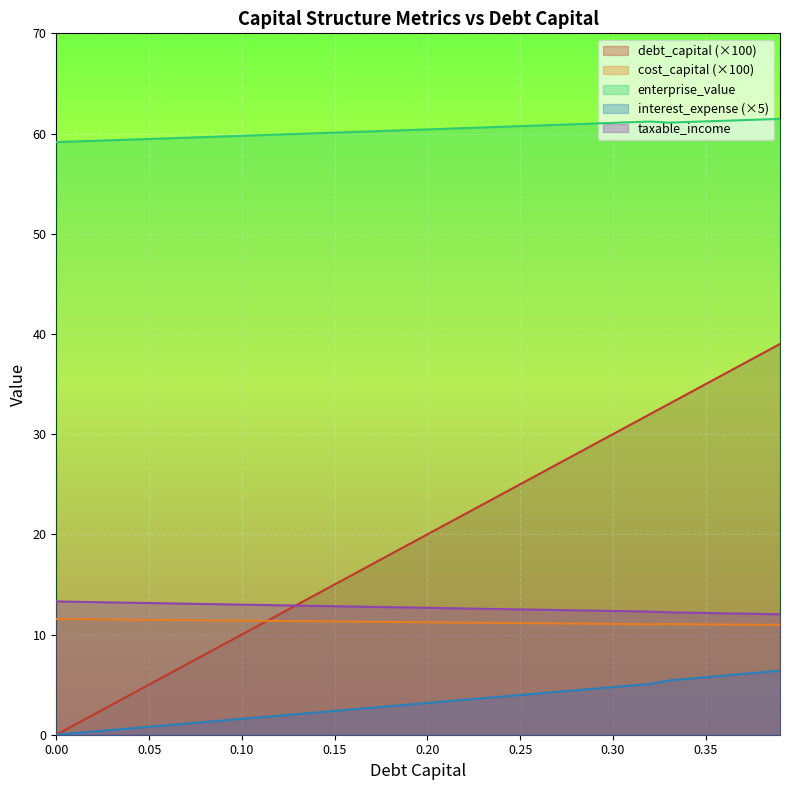

True or false: interest_expense has more than 1 points higher than both neighbors.

False